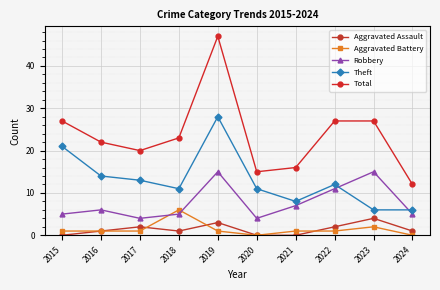

Reading left to right, list all the values displayed in this chart.

Aggravated Assault: 2015=0	2016=1	2017=2	2018=1	2019=3	2020=0	2021=0	2022=2	2023=4	2024=1
Aggravated Battery: 2015=1	2016=1	2017=1	2018=6	2019=1	2020=0	2021=1	2022=1	2023=2	2024=0
Robbery: 2015=5	2016=6	2017=4	2018=5	2019=15	2020=4	2021=7	2022=11	2023=15	2024=5
Theft: 2015=21	2016=14	2017=13	2018=11	2019=28	2020=11	2021=8	2022=12	2023=6	2024=6
Total: 2015=27	2016=22	2017=20	2018=23	2019=47	2020=15	2021=16	2022=27	2023=27	2024=12